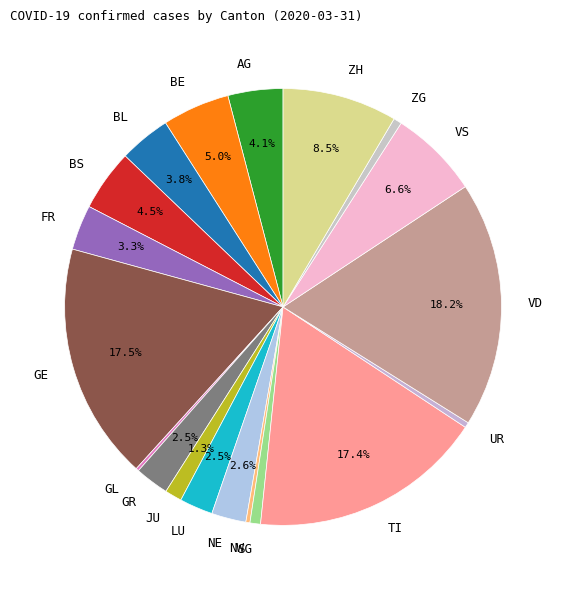

What is the total percentage of GR and VD?

20.7%